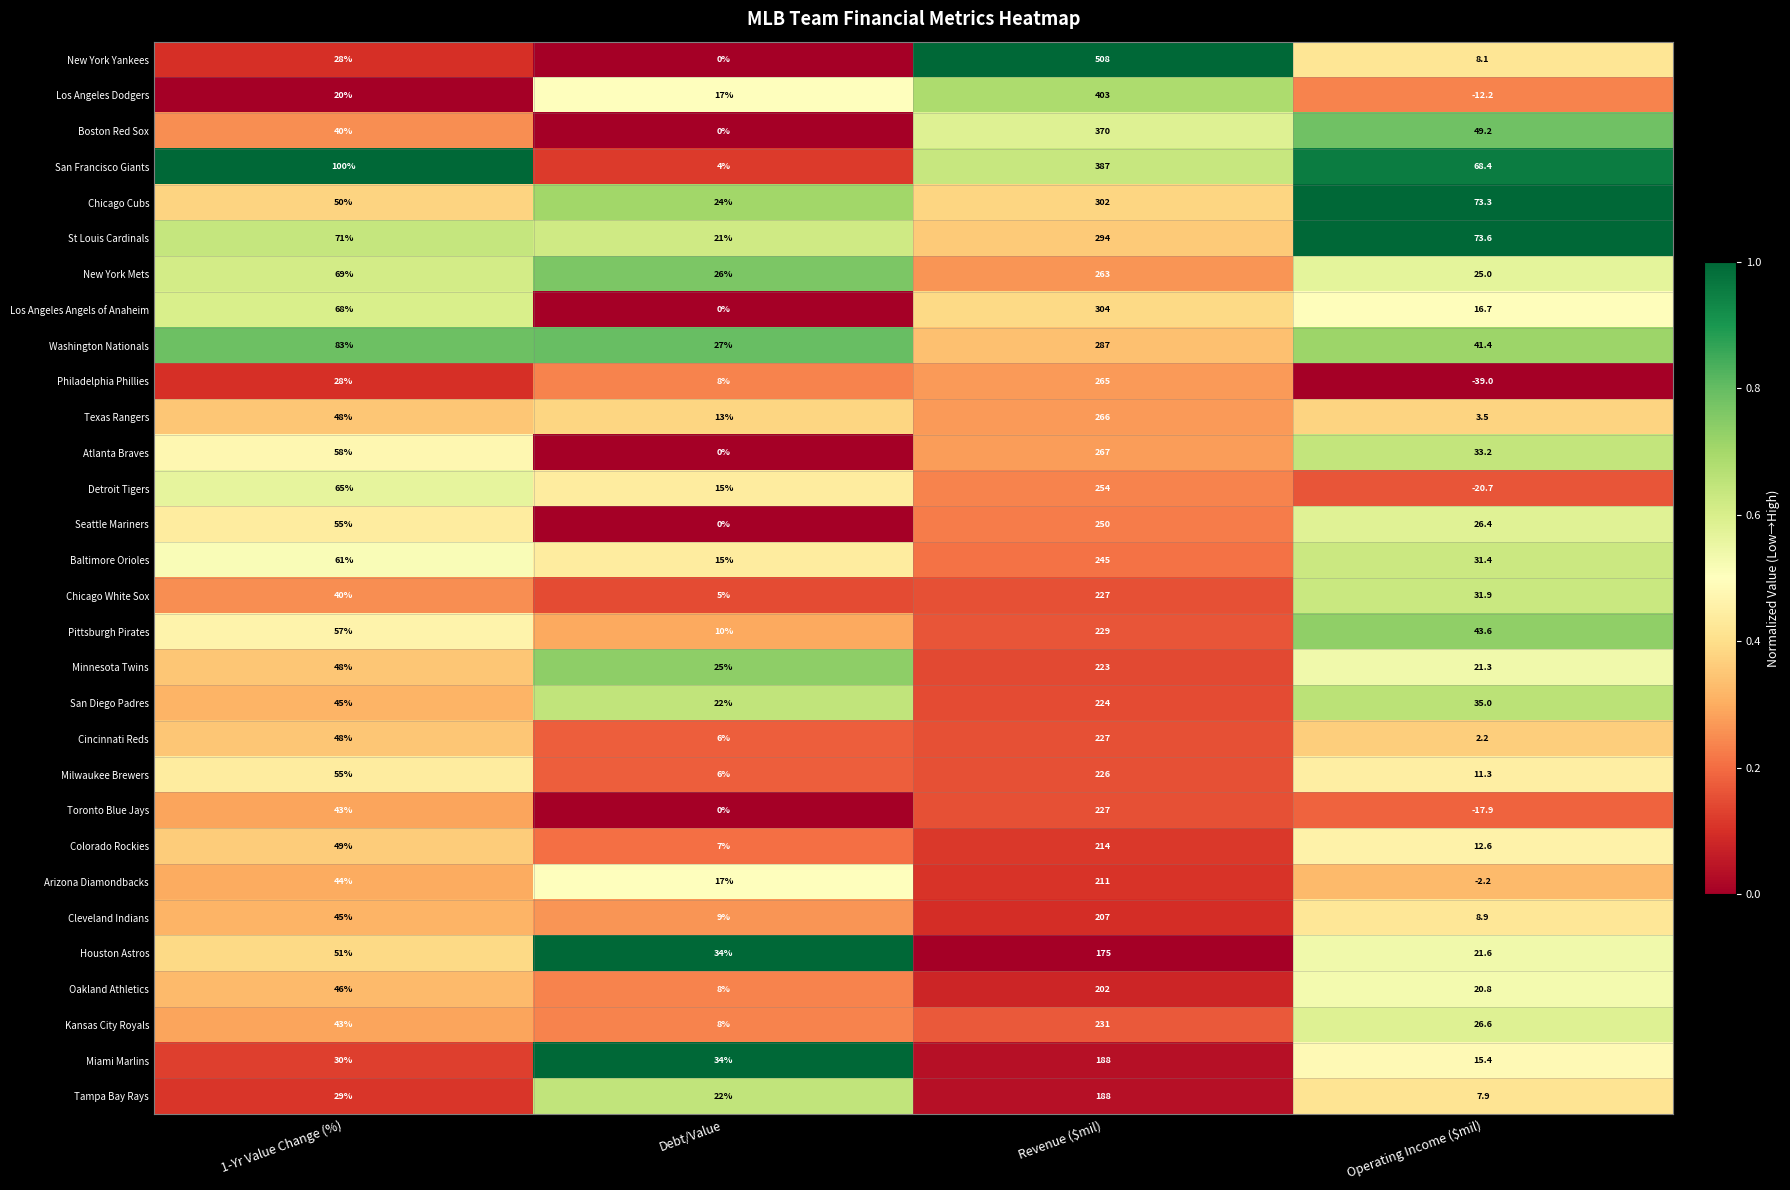

What is the total value across all series at Revenue ($mil)?

7864.0